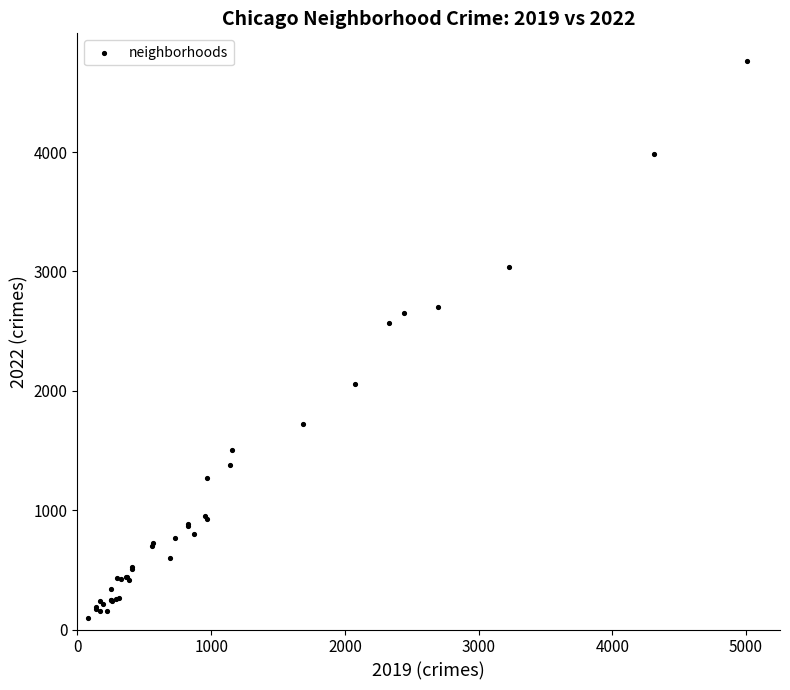

What Y value in the scatter plot is closest to 2430?

2566